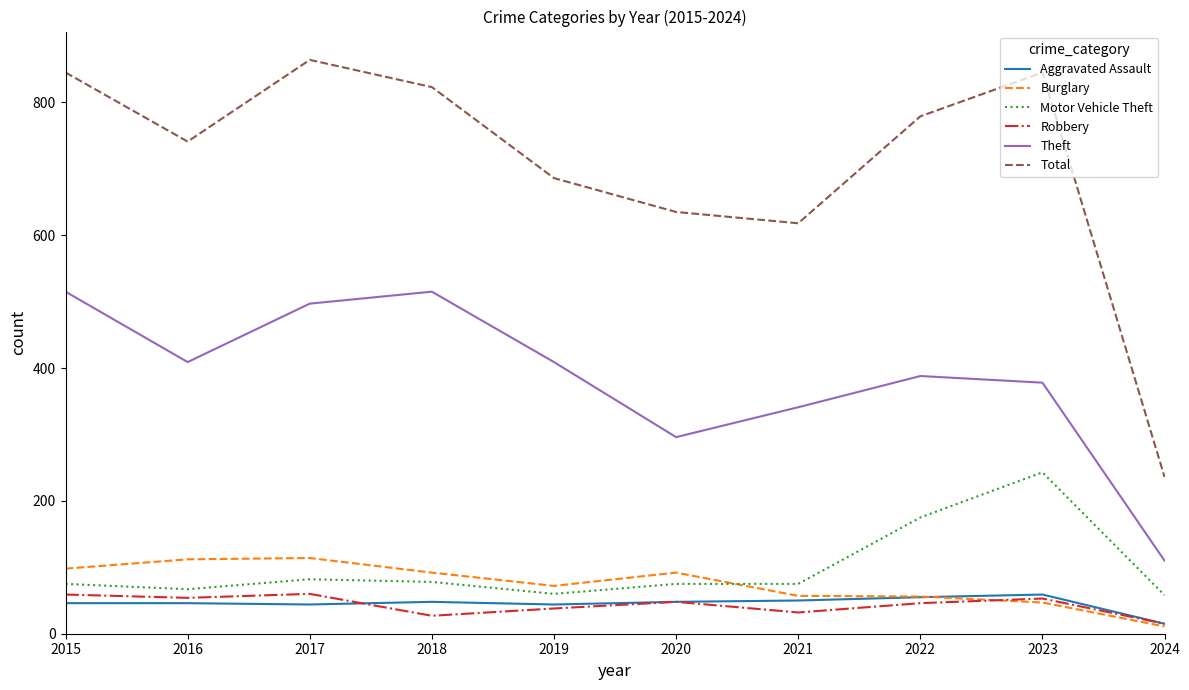

True or false: Total has a value of 618 at 2021.

True